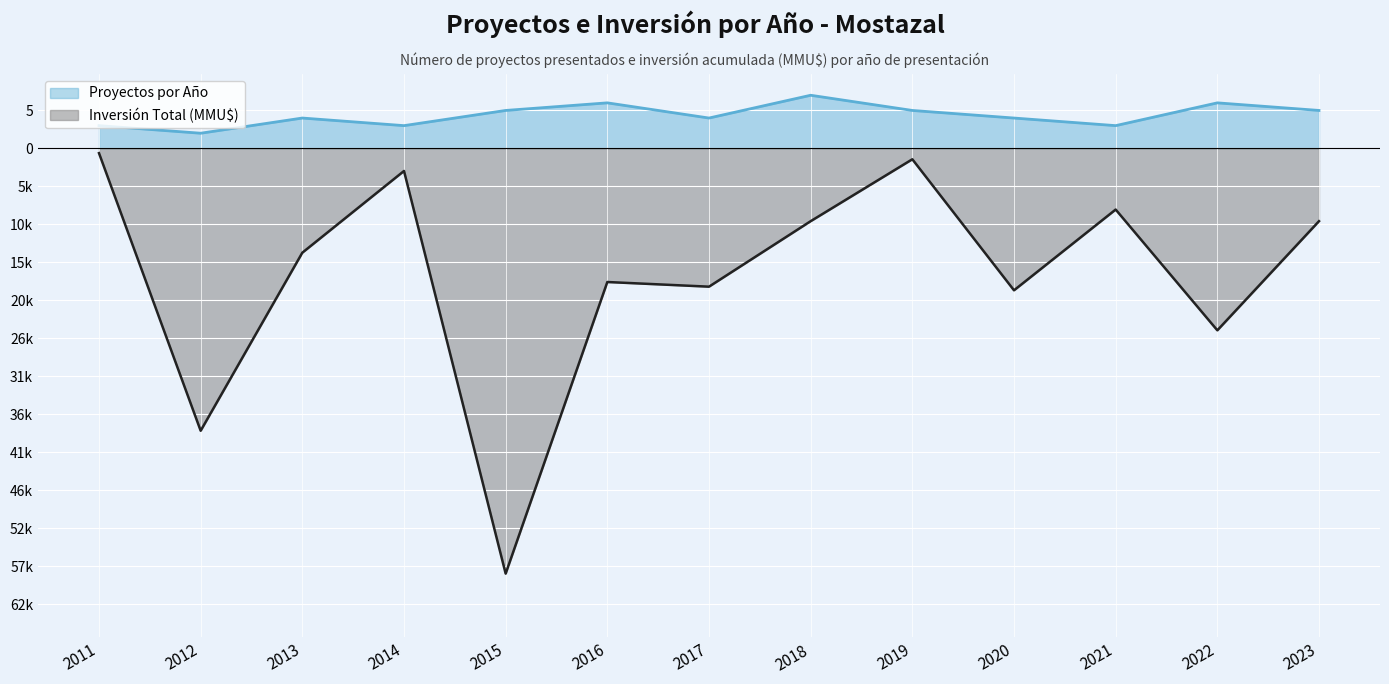

Reading left to right, list all the values displayed in this chart.

Proyectos por Año: 3.0	2.0	4.0	3.0	5.0	6.0	4.0	7.0	5.0	4.0	3.0	6.0	5.0
Inversión Total (MMU$): -0.6	-37.2	-13.7	-3.0	-56.0	-17.6	-18.2	-9.6	-1.4	-18.7	-8.0	-24.0	-9.6